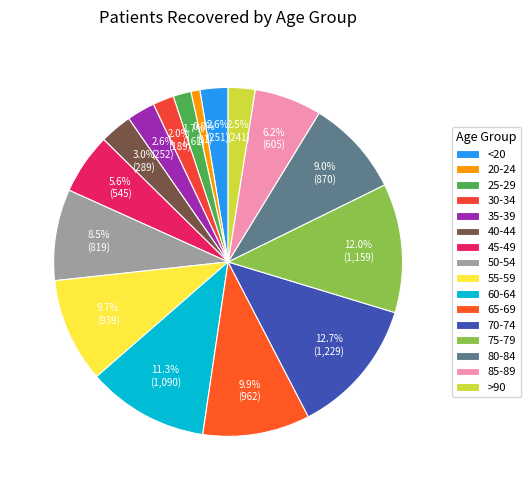

Does any single category account for the majority?

No